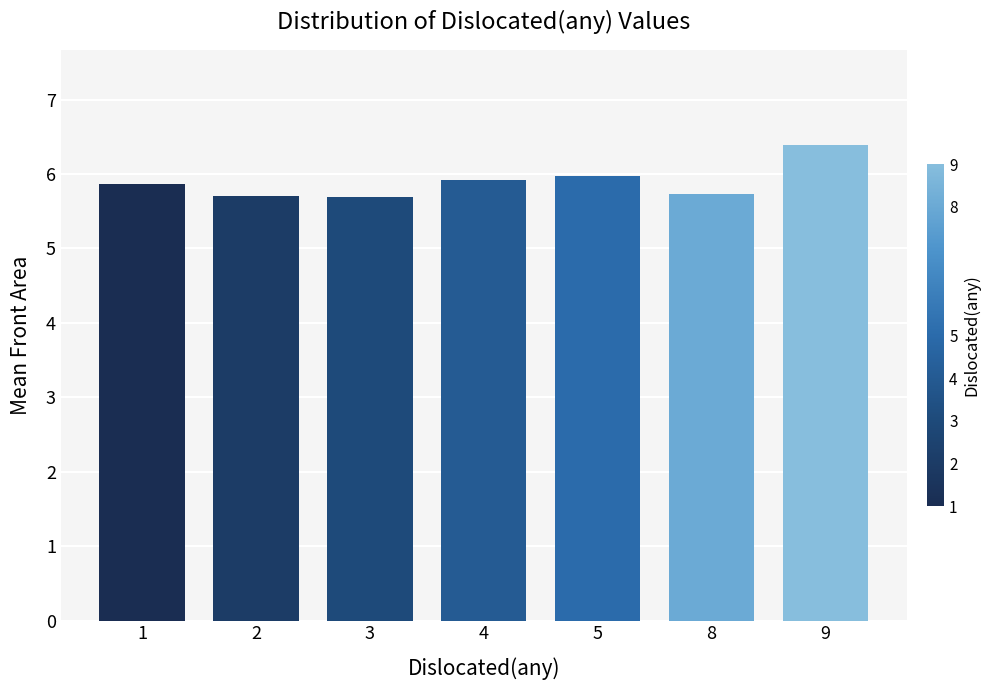

The value at 4 is 5.9. True or false?

True